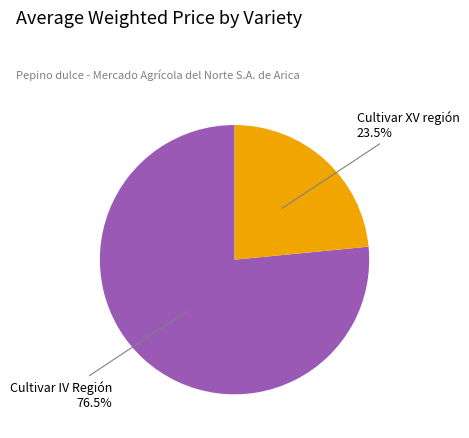

Is there any slice that represents more than half of the pie?

Yes